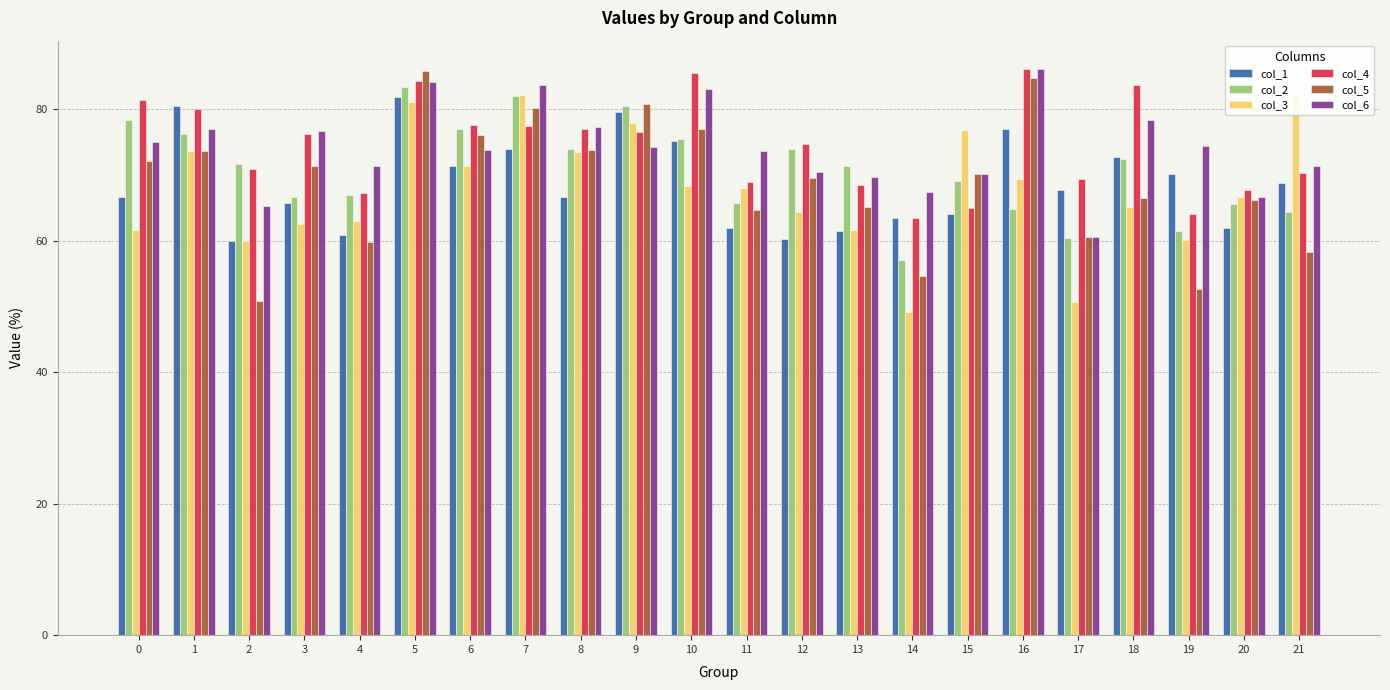

Is the value of col_1 at 13 greater than the value of col_5 at 7?

No